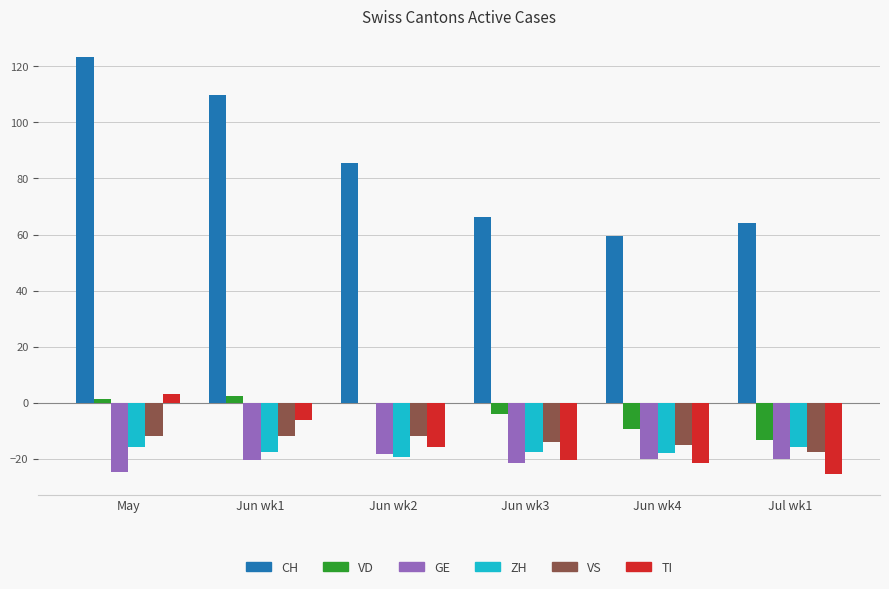

Is the value of VD at Jun wk1 greater than the value of GE at Jul wk1?

Yes